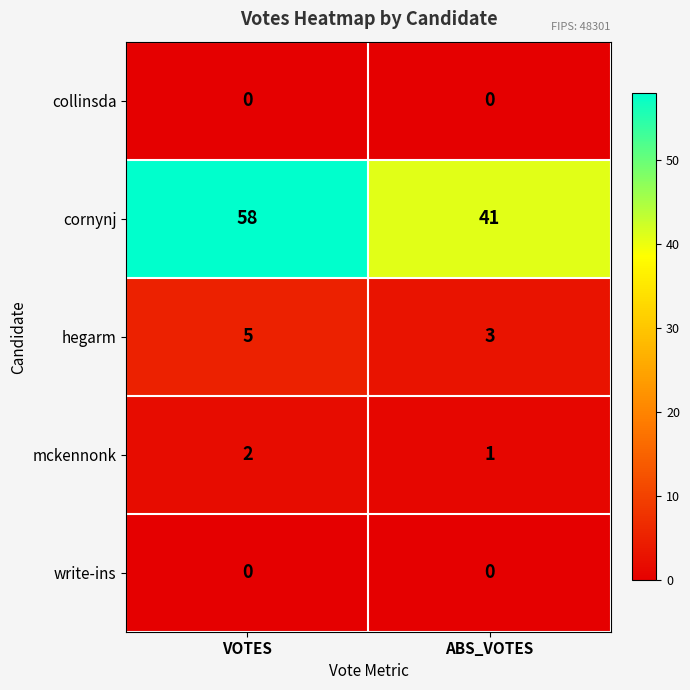

True or false: hegarm has a value of 5 at VOTES.

True